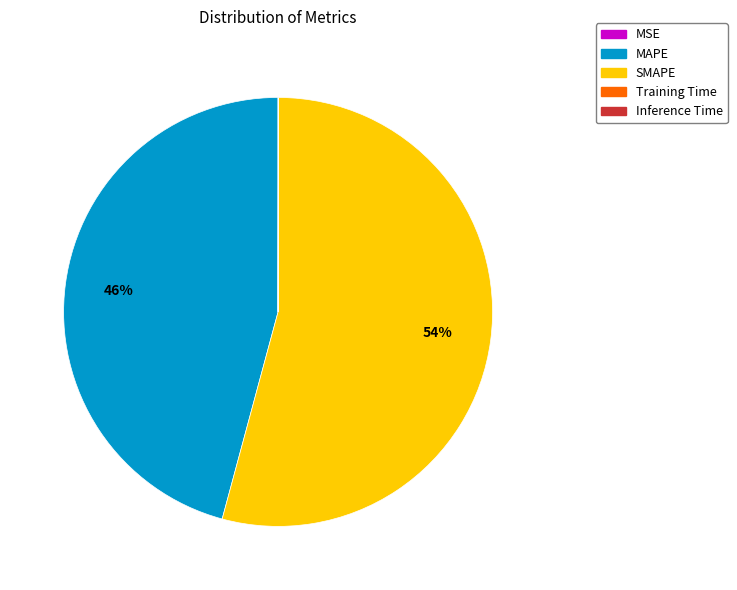

What is the largest slice in the pie chart?

SMAPE